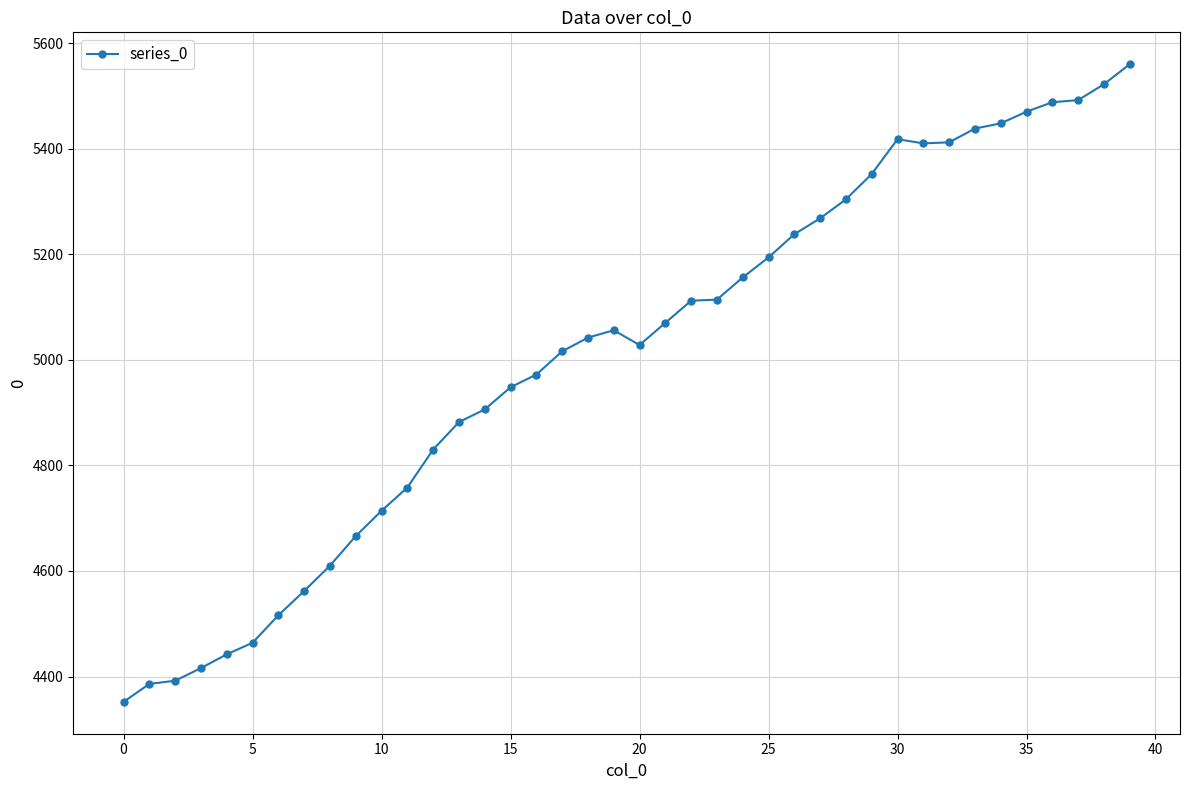

What is the minimum value shown in the chart?

4352